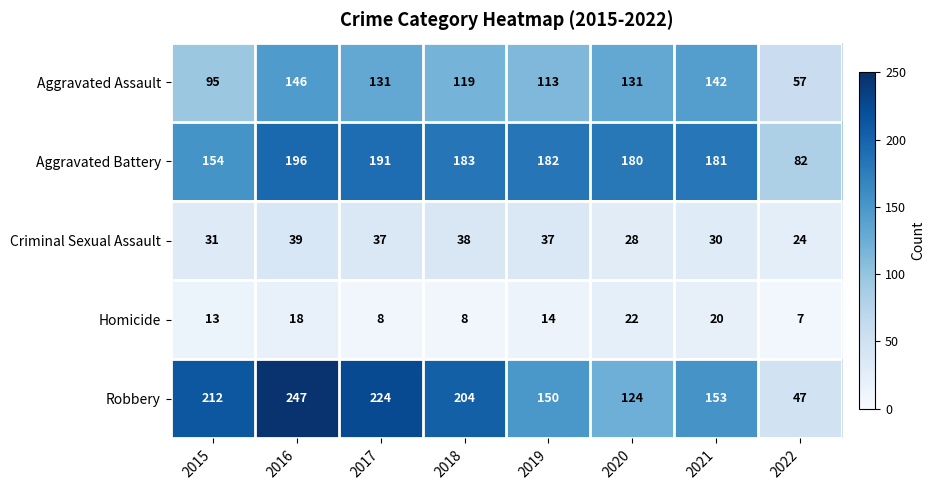

At which label does Homicide first exceed 14?

2016